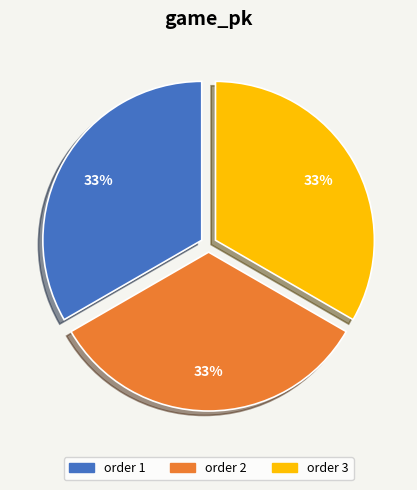

To the nearest percent, what is the average slice percentage?

33%